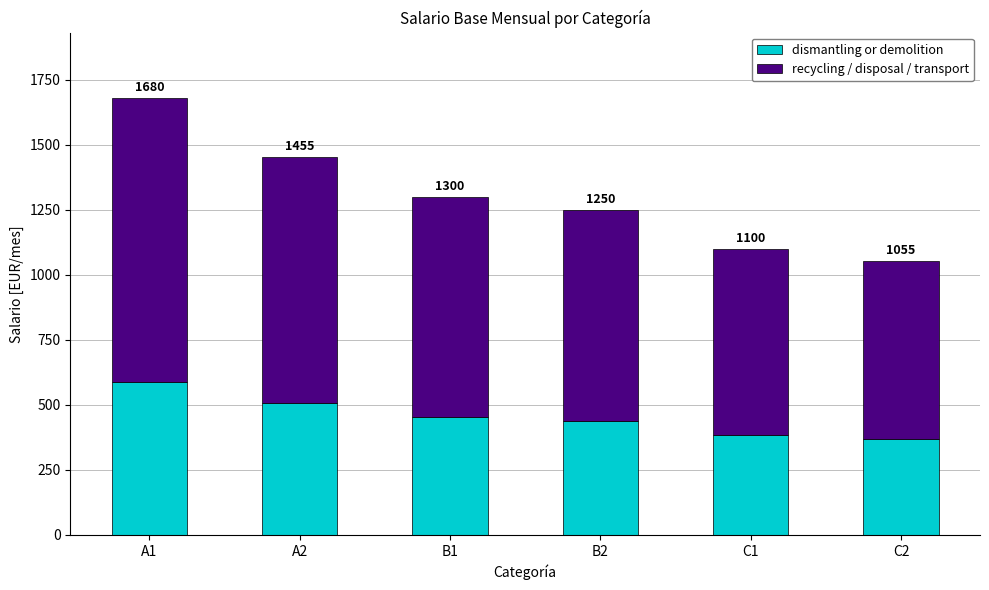

Does the chart contain any negative values?

No